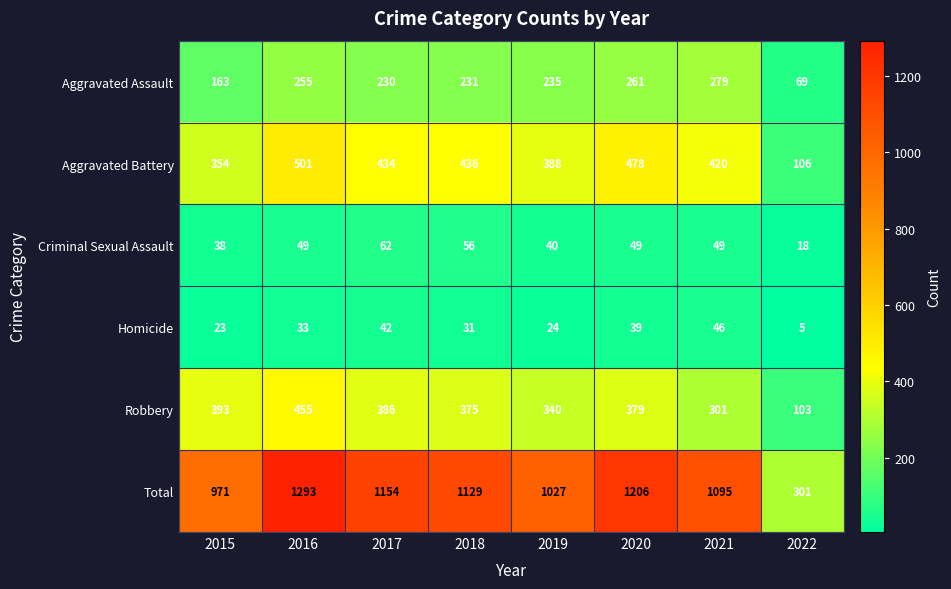

What is the minimum value for Criminal Sexual Assault?

18